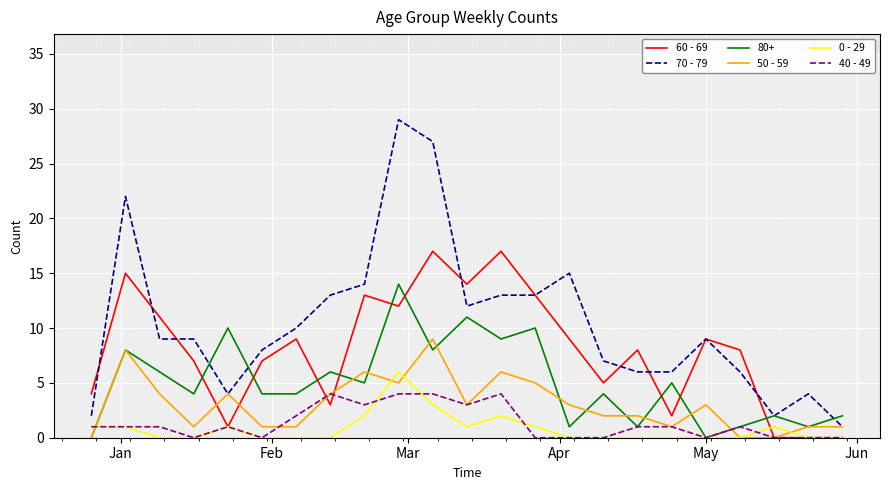

True or false: 70 - 79 and 0 - 29 cross at least once.

False